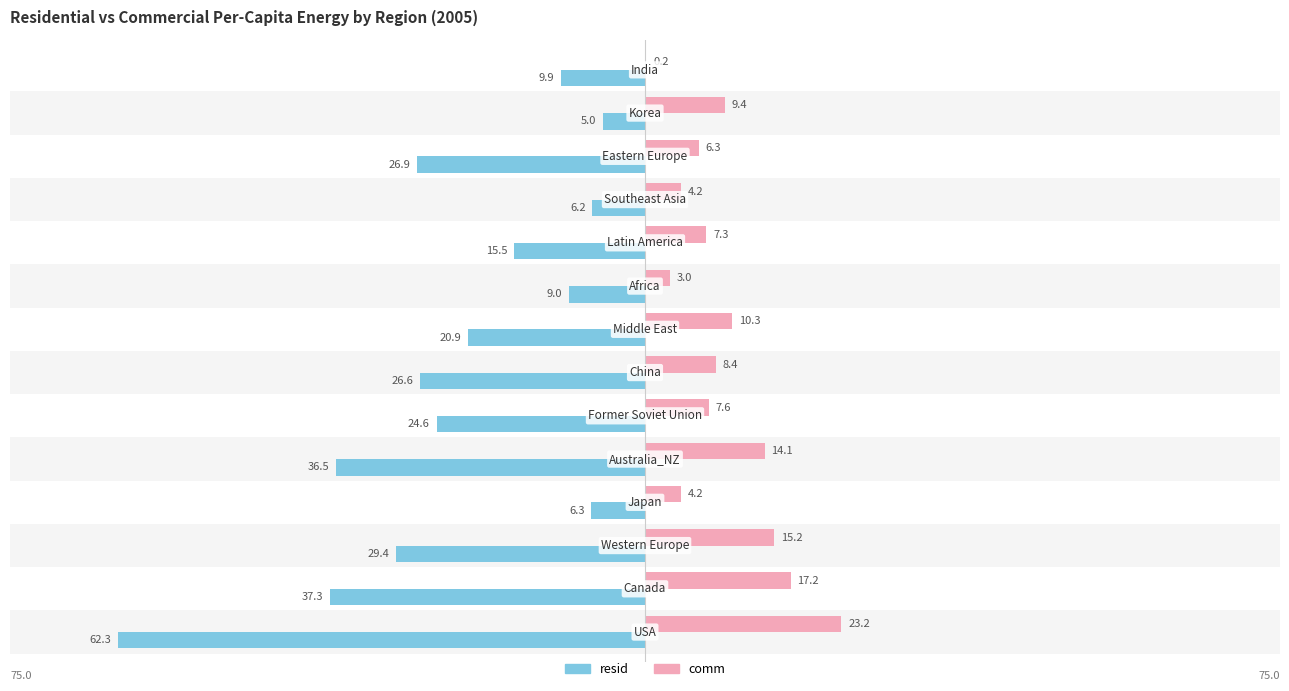

Which series has the largest range (max minus min)?

resid